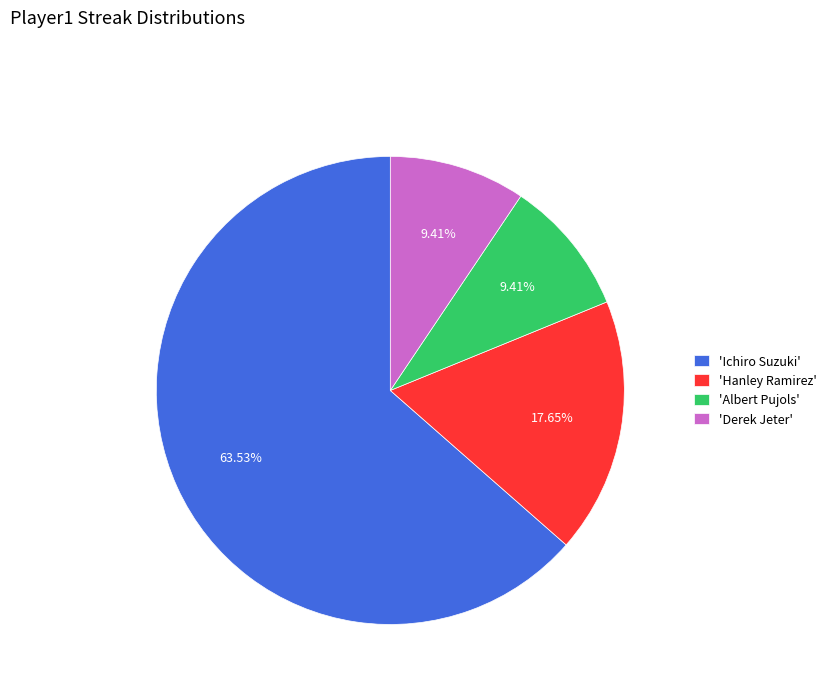

Is 'Hanley Ramirez' the majority of the pie?

No